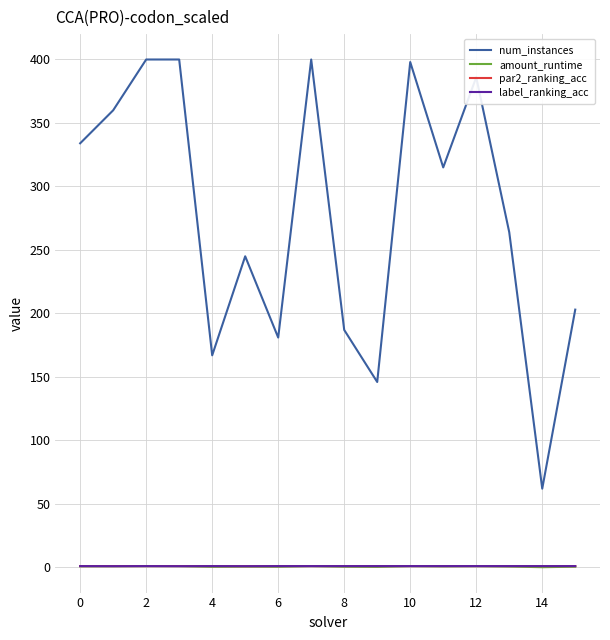

True or false: amount_runtime and num_instances cross at least once.

False